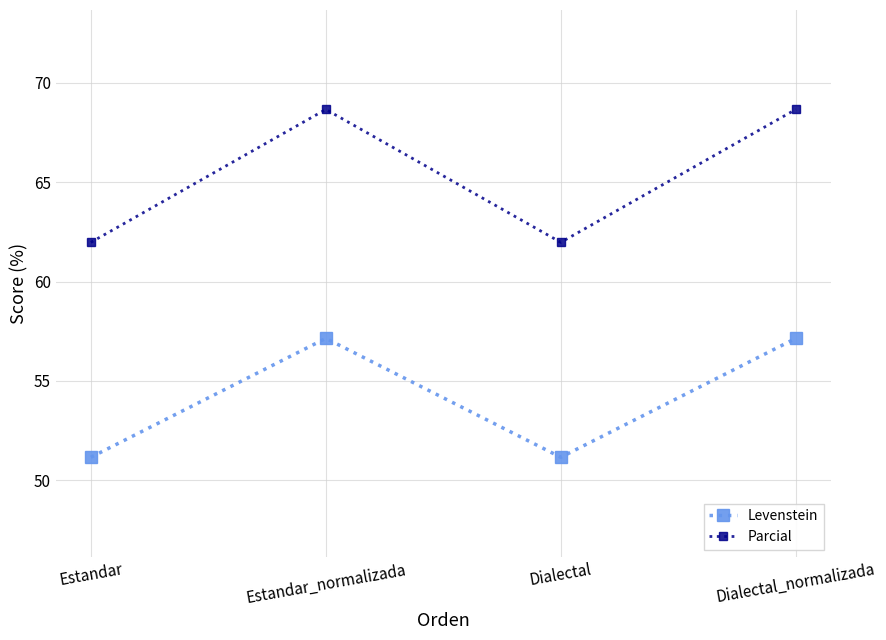

True or false: Parcial and Levenstein intersect in this chart.

False